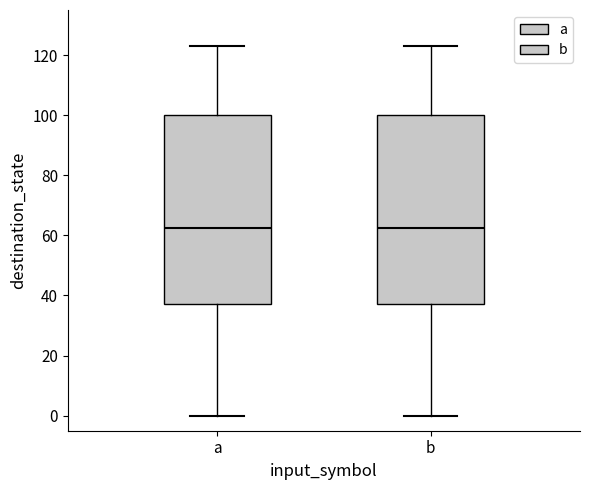

Reading left to right, transcribe this box plot: for each box, give where its median line is, the range the box spans, and where its two whiskers end, as read against the y-axis. The values are not printed on the chart, so give them approximately, as read against the axis.

a: median 62, box 38 to 100, whiskers 0 to 124
b: median 62, box 38 to 100, whiskers 0 to 124